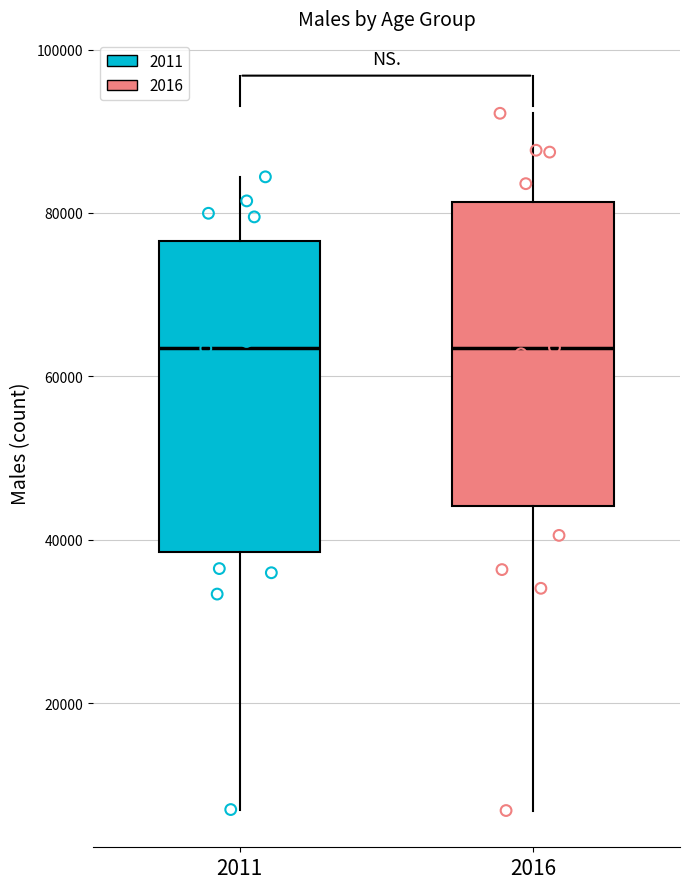

Reading left to right, transcribe this box plot: for each box, give where its median line is, the range the box spans, and where its two whiskers end, as read against the y-axis. The values are not printed on the chart, so give them approximately, as read against the axis.

2011: median 64000, box 38000 to 76000, whiskers 6000 to 84000
2016: median 64000, box 44000 to 82000, whiskers 6000 to 92000